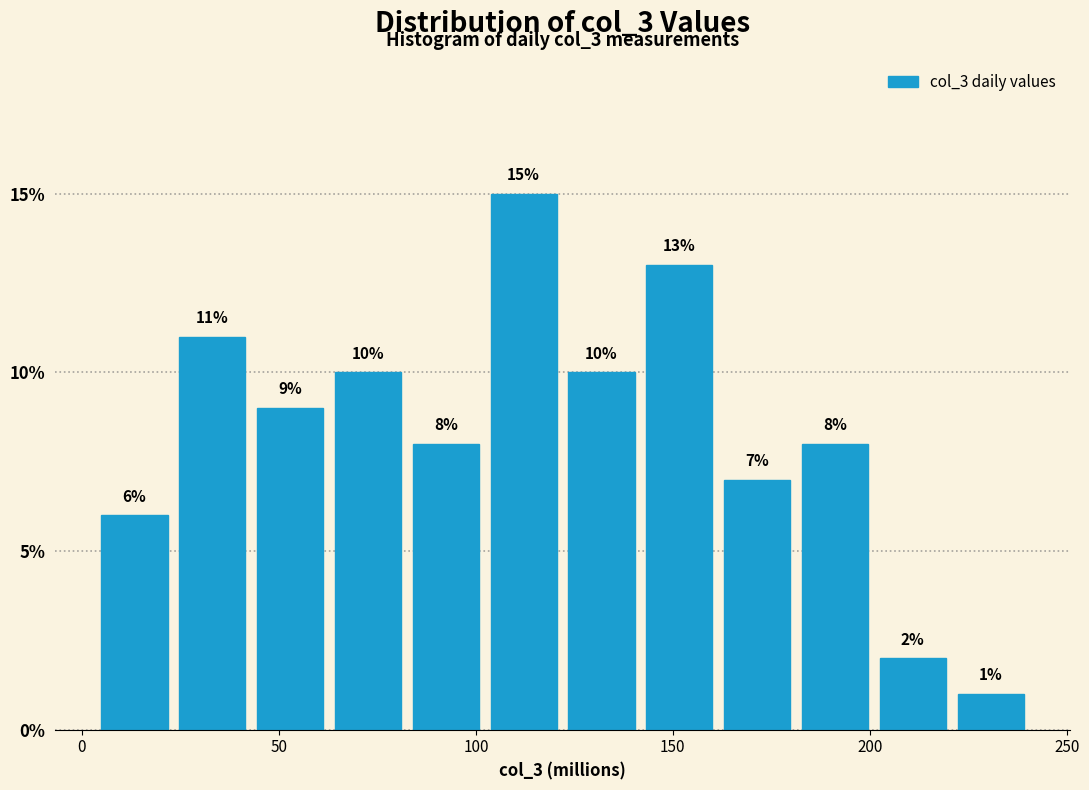

Around what value on the x-axis is the tallest bar? Give the approximate position of its centre, as read against the axis.

110